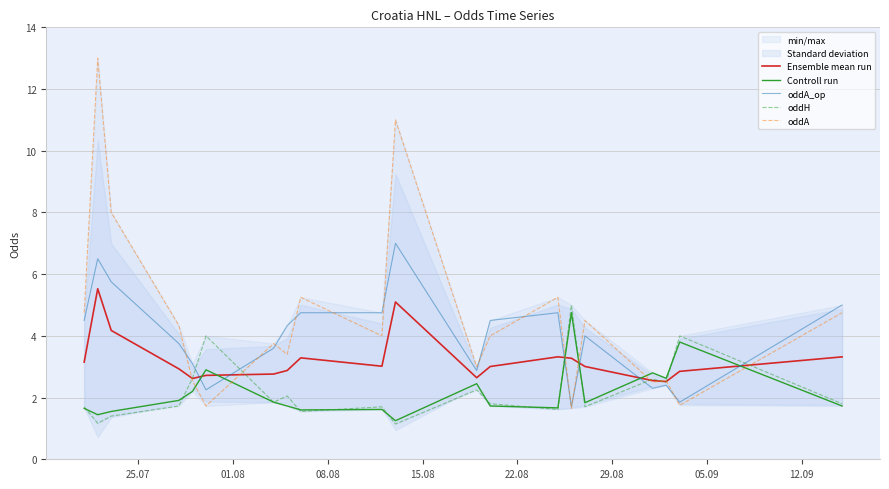

What is the value of the oddH point at the 18th from the left?

2.5